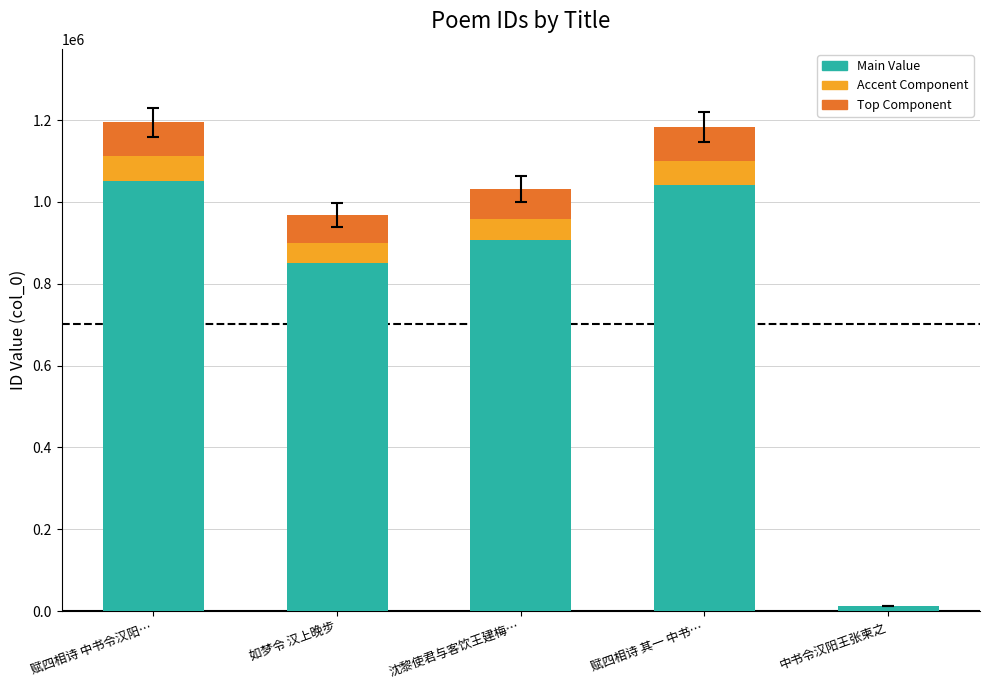

What is the highest value of the Main Value series?

1051722.3